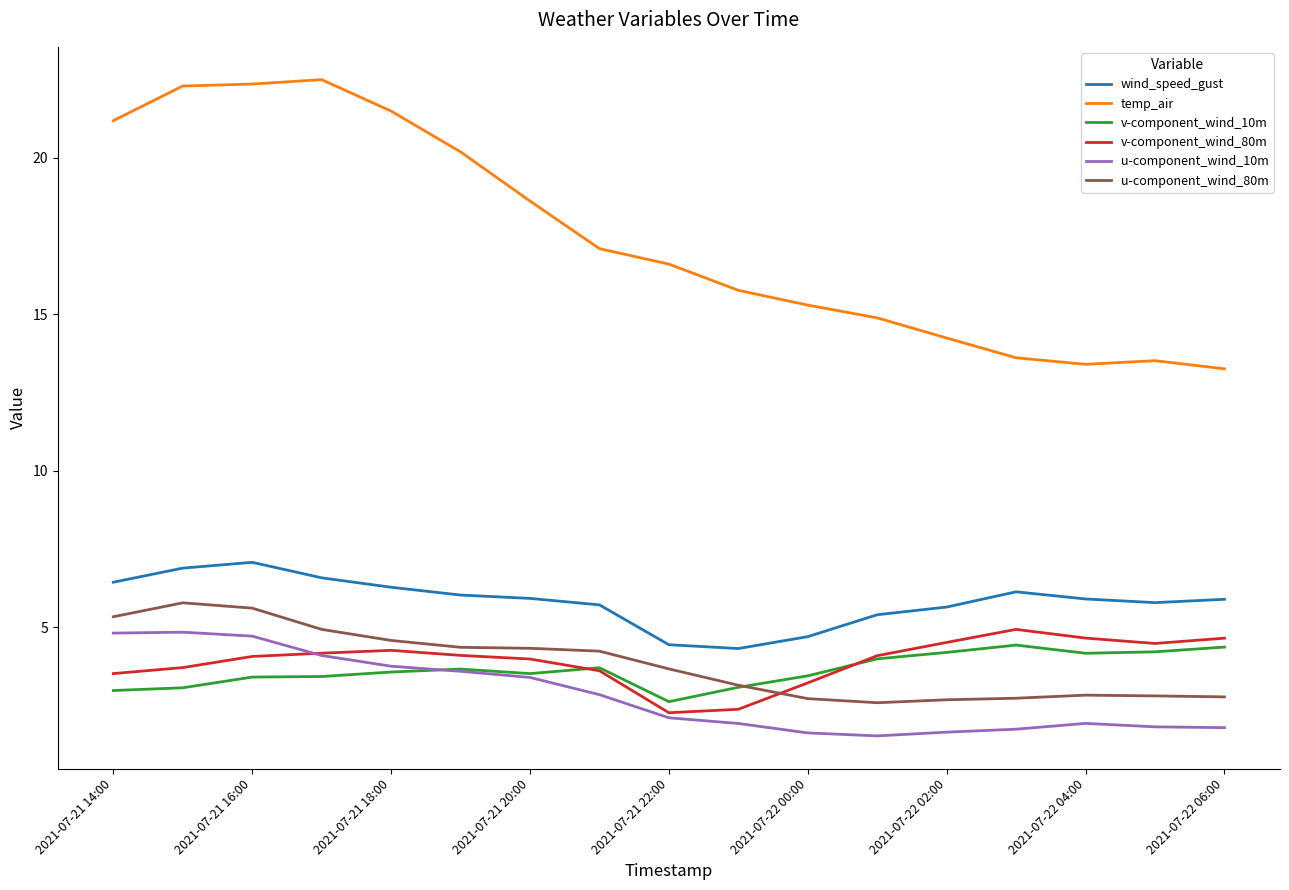

What is the sum of all u-component_wind_80m values?

65.1